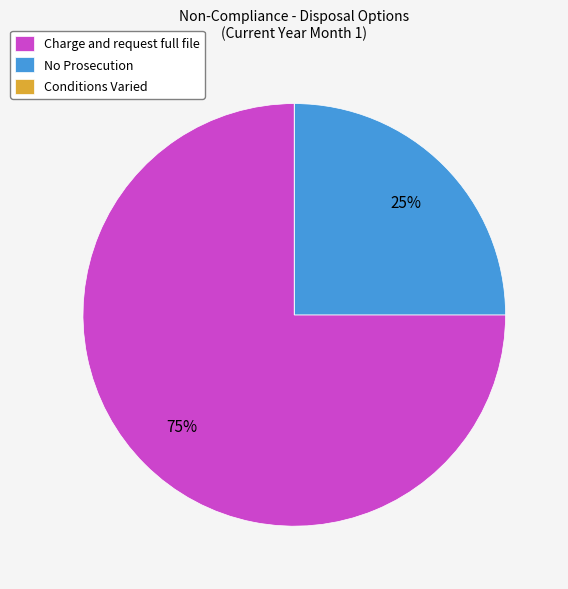

Between No Prosecution and Charge and request full file, which is larger?

Charge and request full file